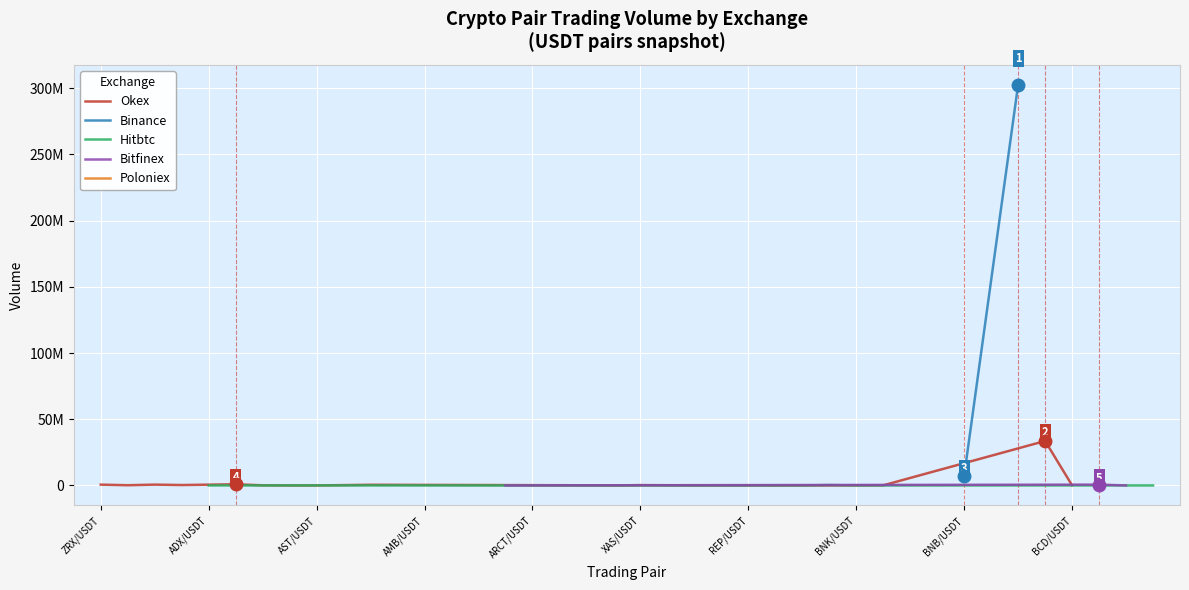

What is the difference between the values at ACE/USDT and AIDOC/USDT?

156369